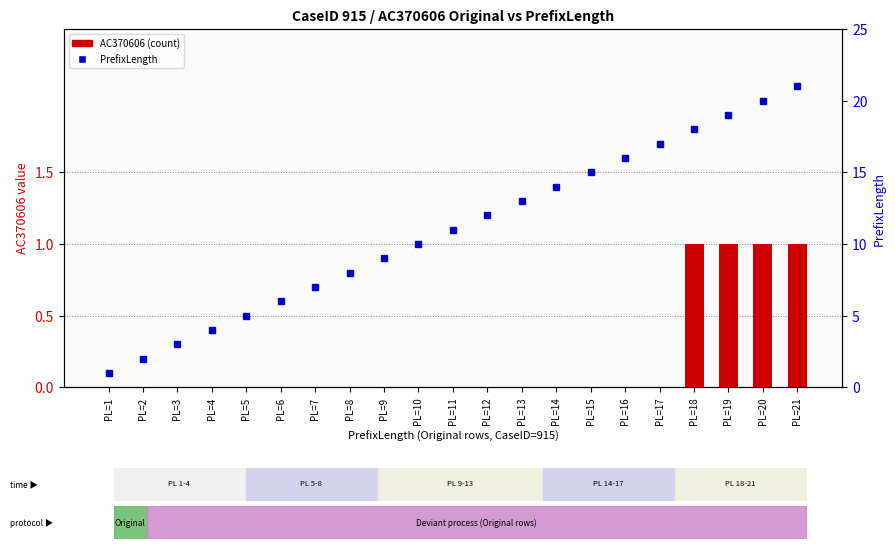

List the series in order of their overall mean, lowest first.

AC370606 value, PrefixLength